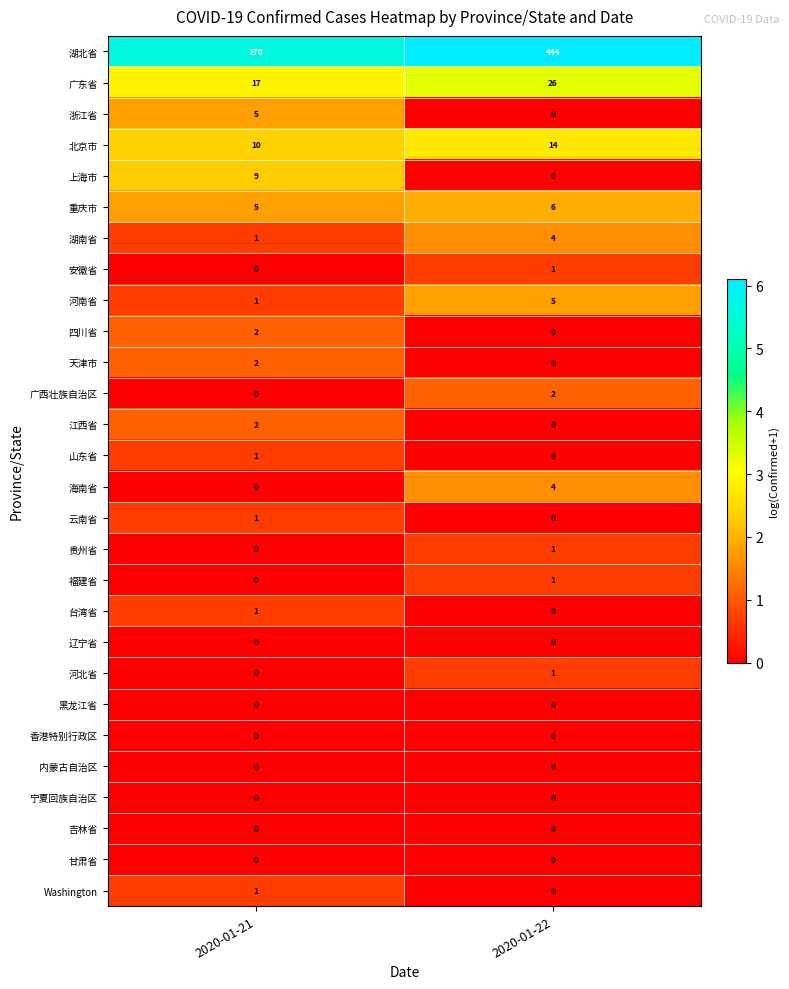

True or false: 河南省 has a value of 1 at 2020-01-21.

True